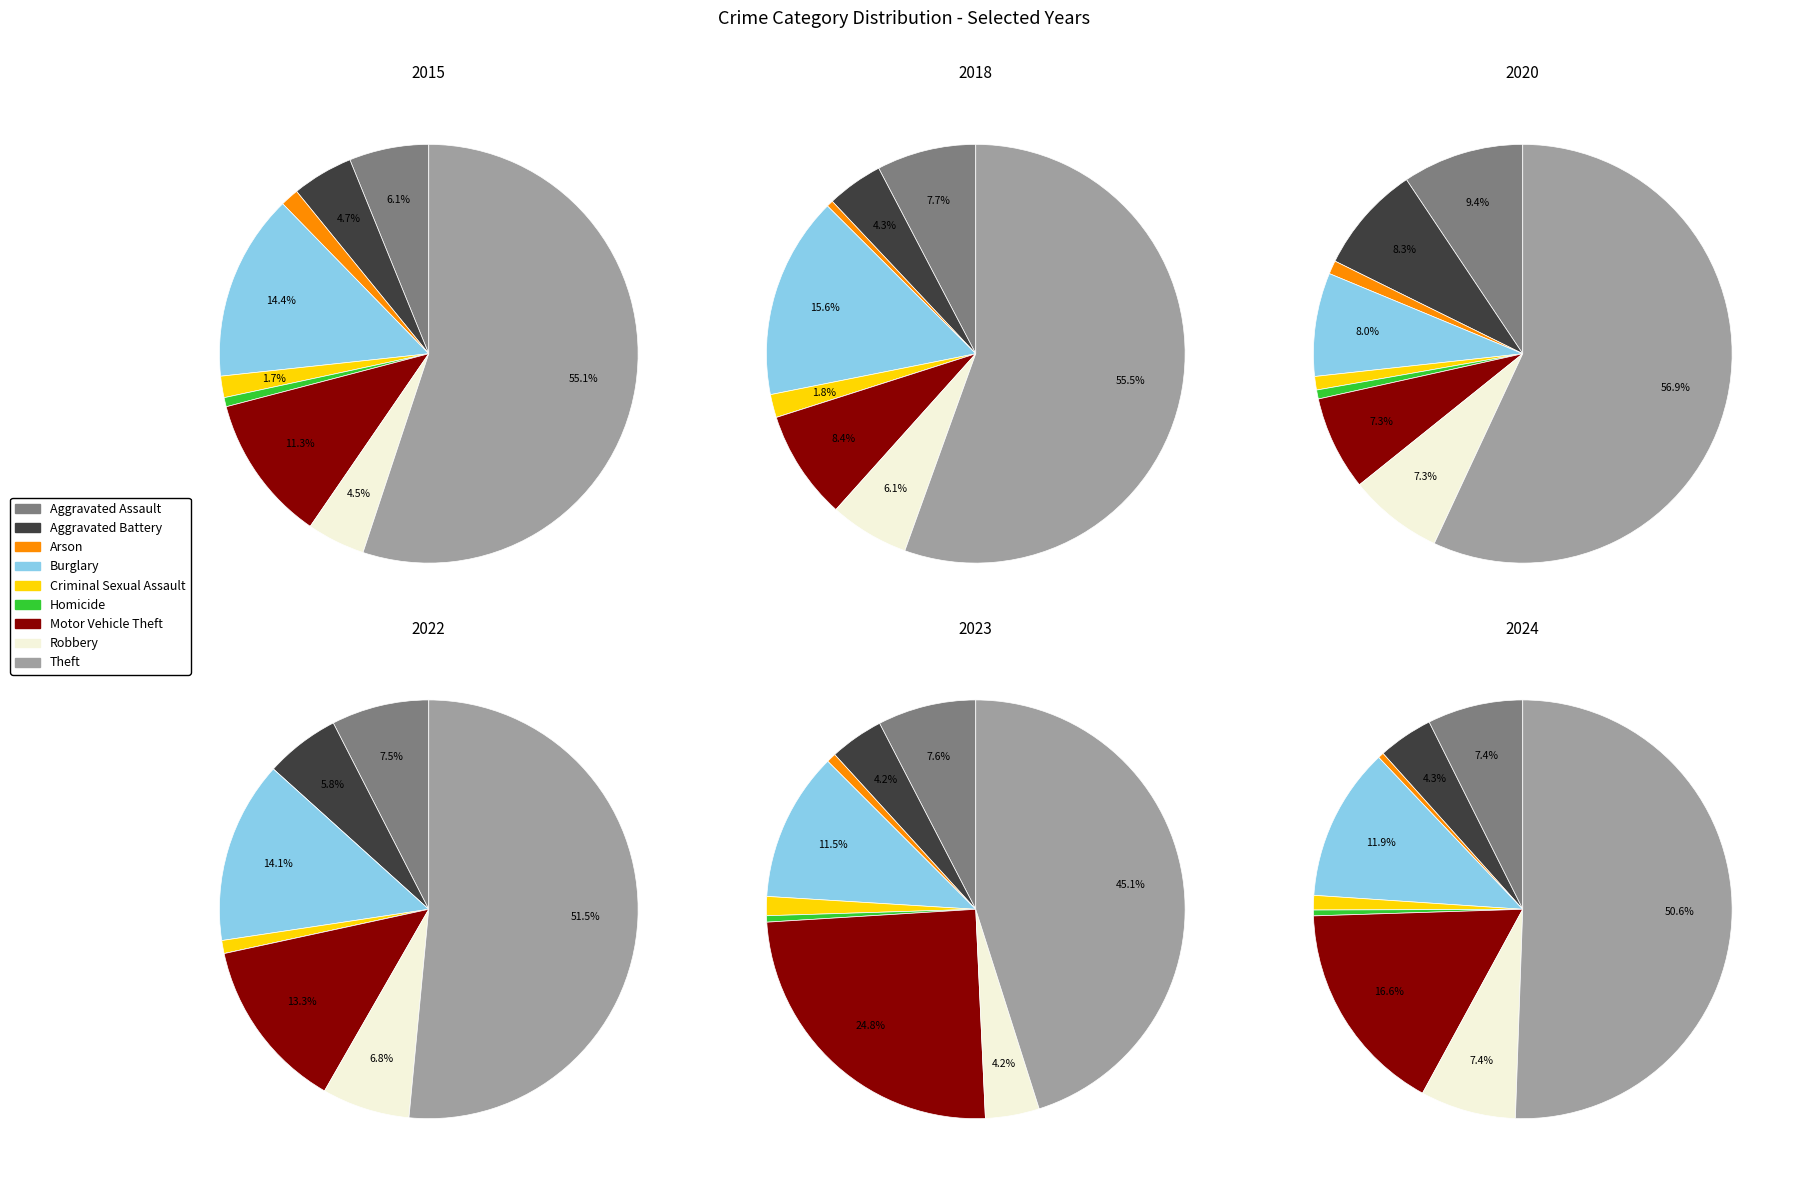

How many segments does this pie chart have?

9